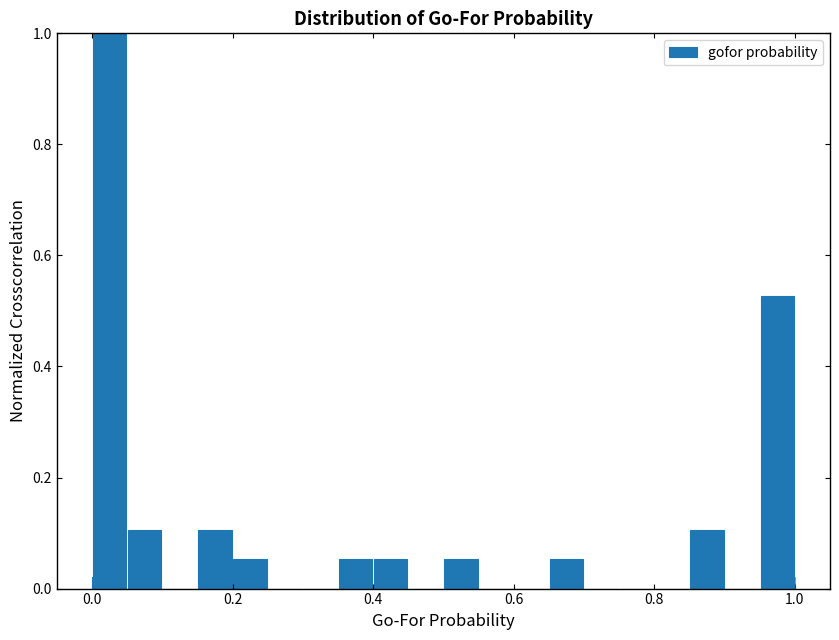

Around what value on the x-axis is the tallest bar? Give the approximate position of its centre, as read against the axis.

0.02